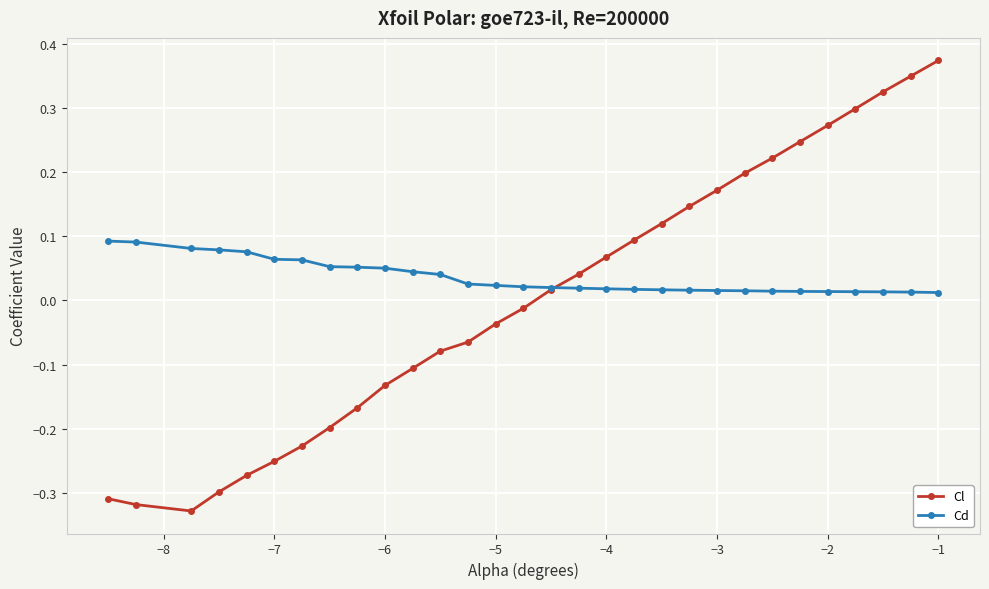

Count the Cd values in the range 0 to 1.

30